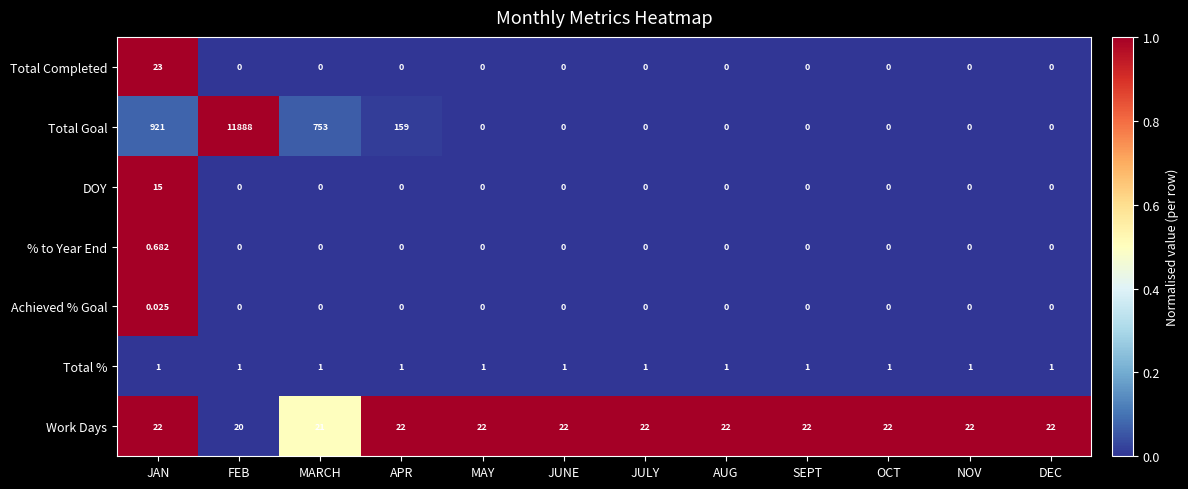

Which series has the largest total across all categories?

Total Goal